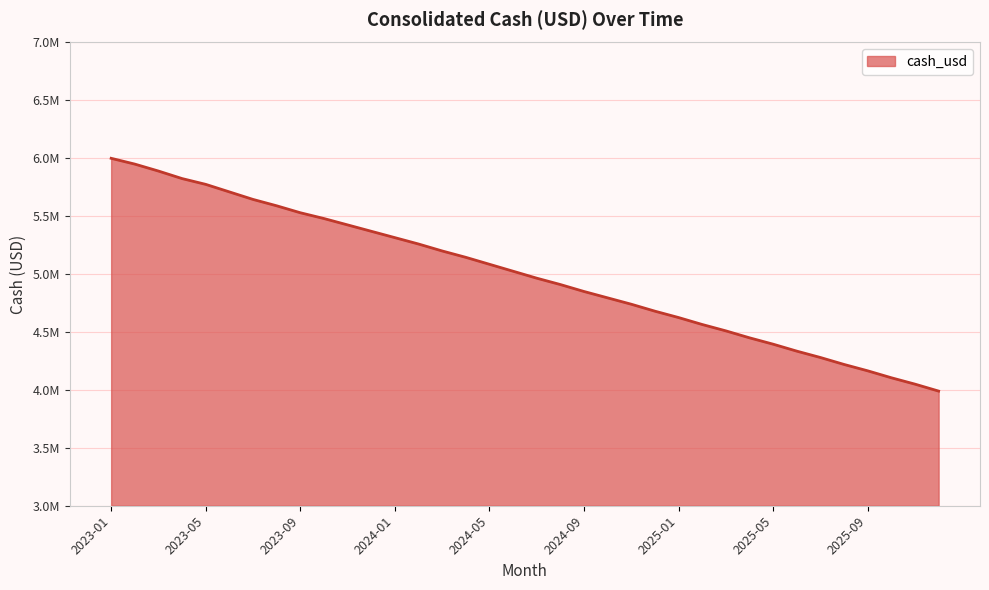

Does the chart have visible grid lines?

Yes